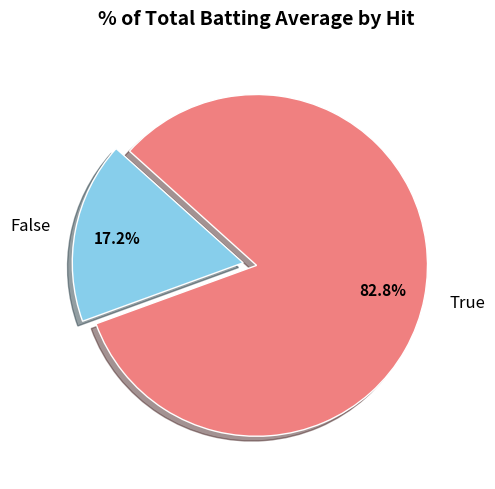

Is there a majority slice in this chart?

Yes